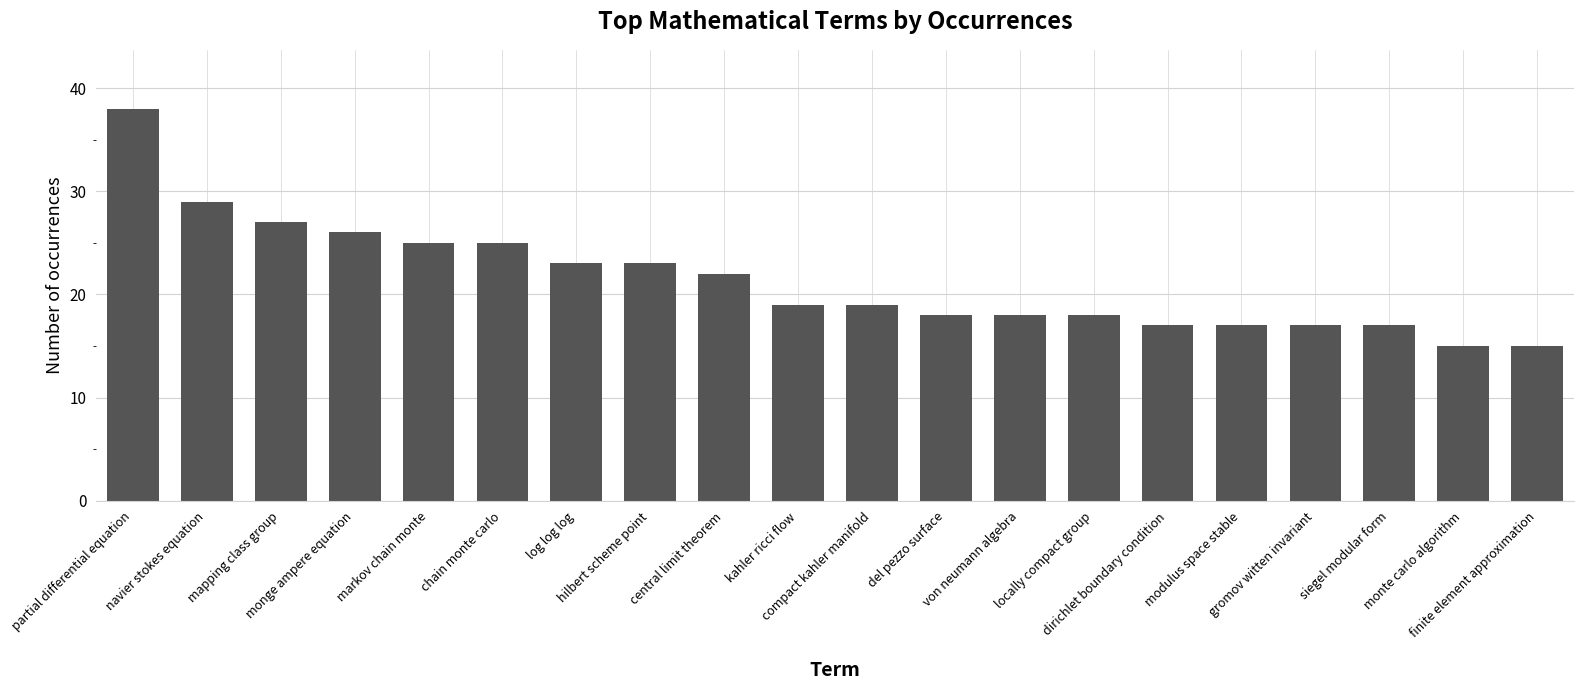

Approximately how many times larger is the value at hilbert scheme point compared to navier stokes equation?

0.8